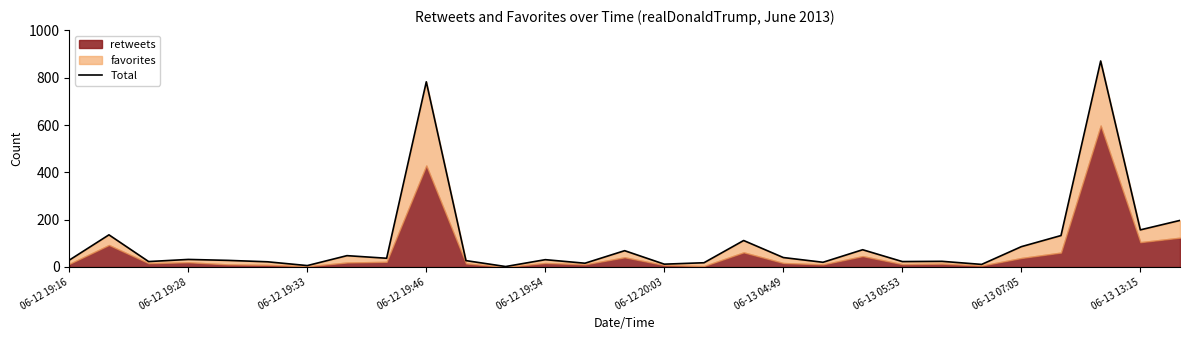

The value at 06-12 19:46 is 392. True or false?

False